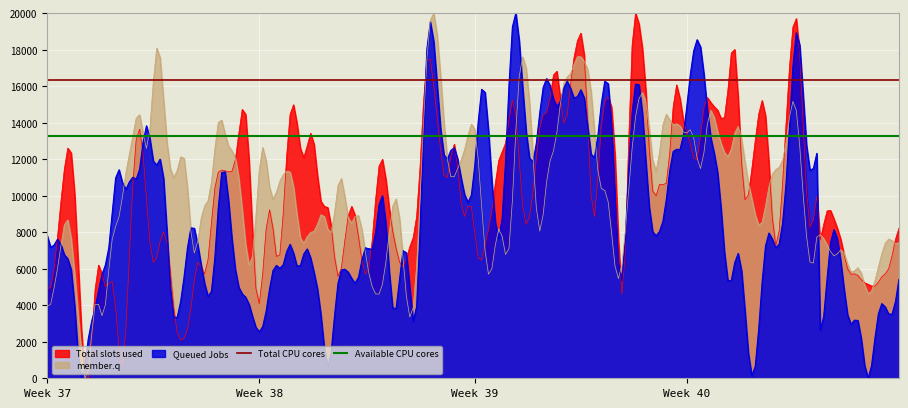

The value of Total CPU cores at Week 37 is 7267.6. True or false?

False